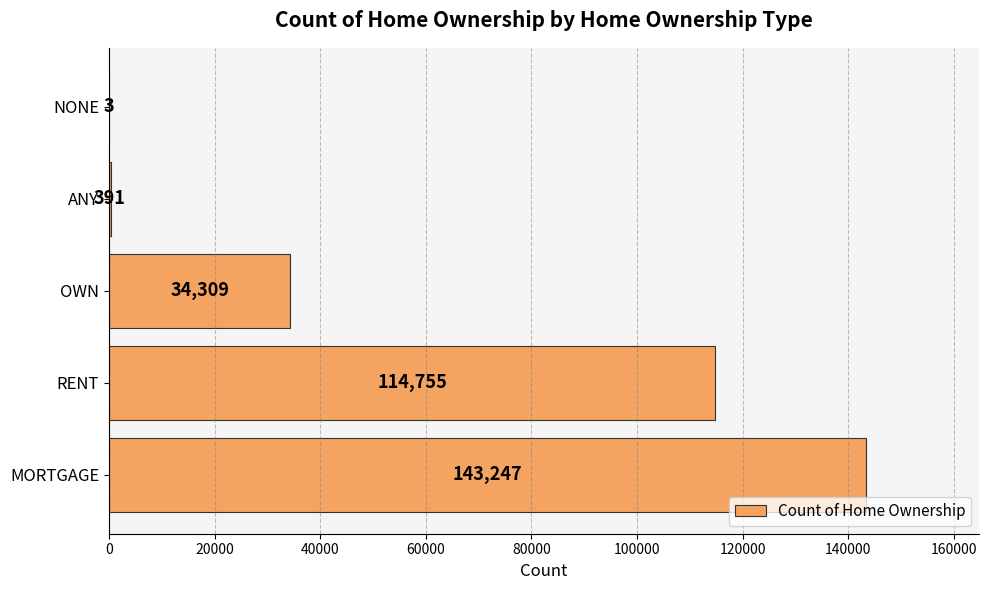

What is the maximum value shown in the chart?

143247